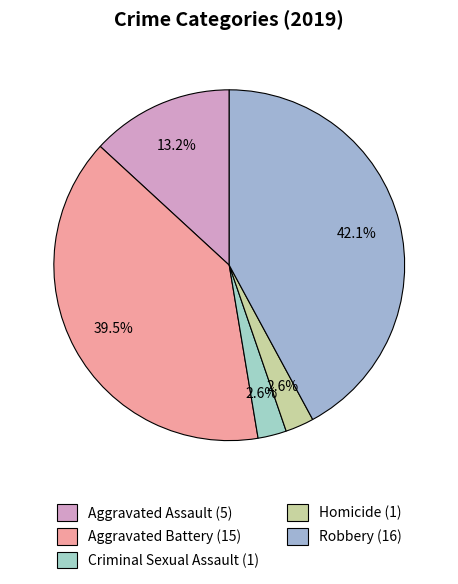

Is Robbery the majority of the pie?

No